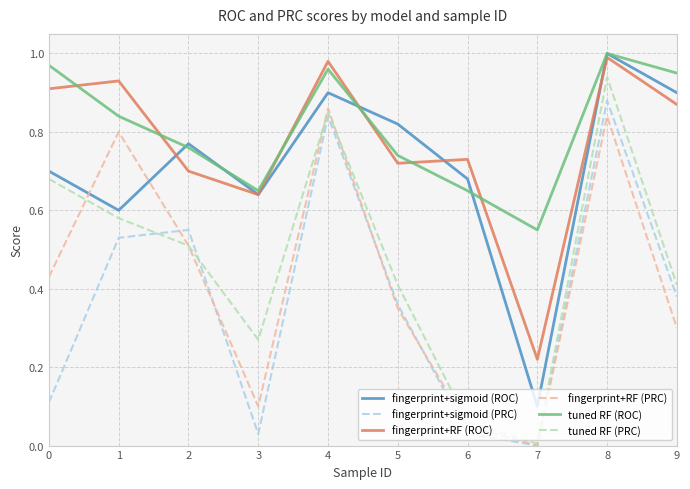

Does the chart have visible grid lines?

Yes